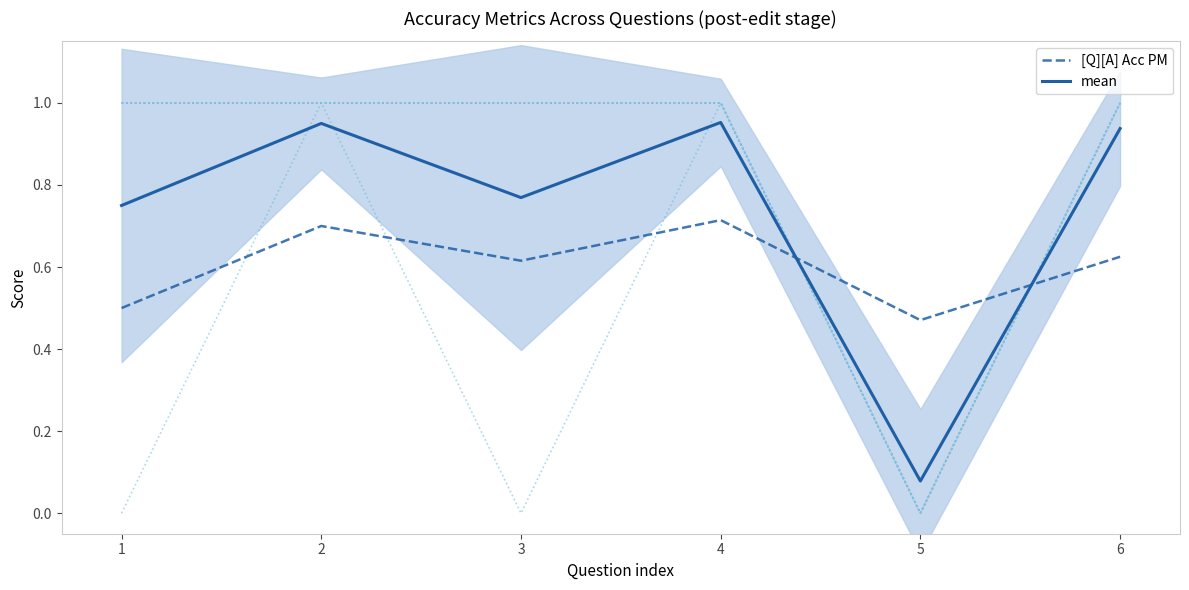

Is it true that mean equals 0.4 at 6?

False